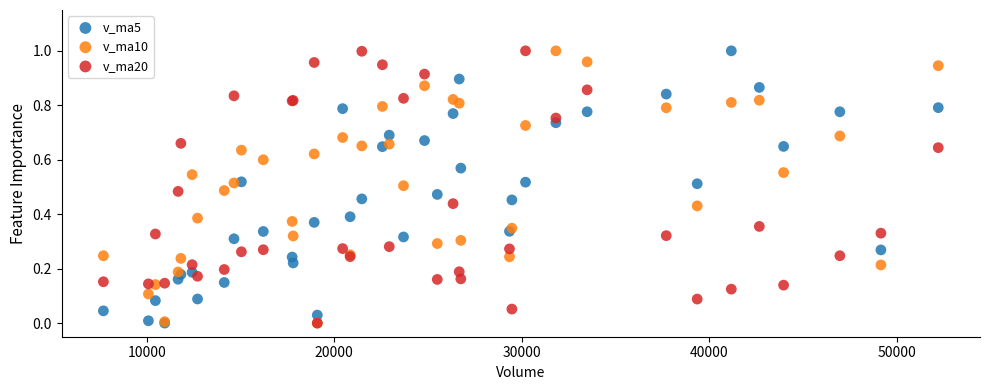

What are all the series names shown in the legend?

v_ma5, v_ma10, v_ma20